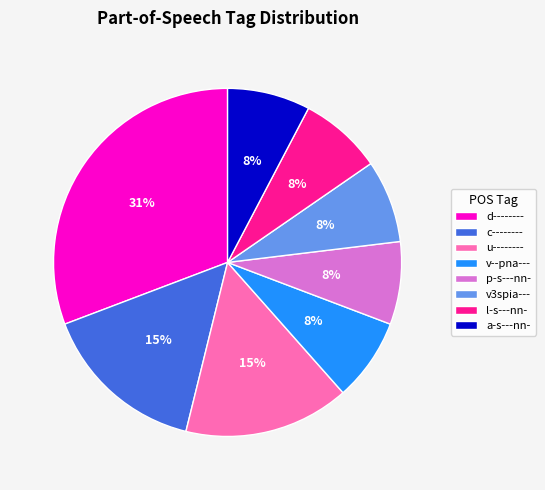

True or false: u-------- accounts for 38% of the total.

False